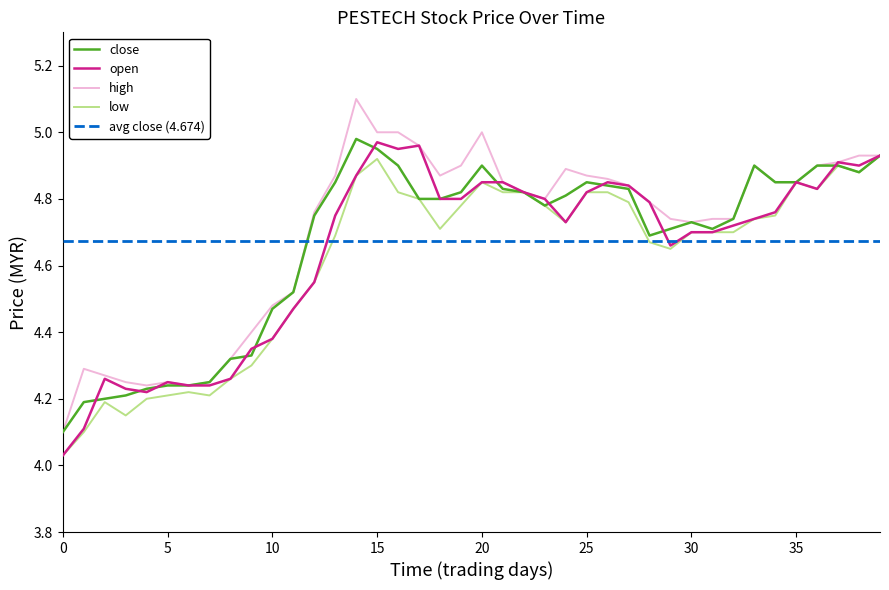

Rank the series by their maximum value, from lowest to highest.

low, open, close, high